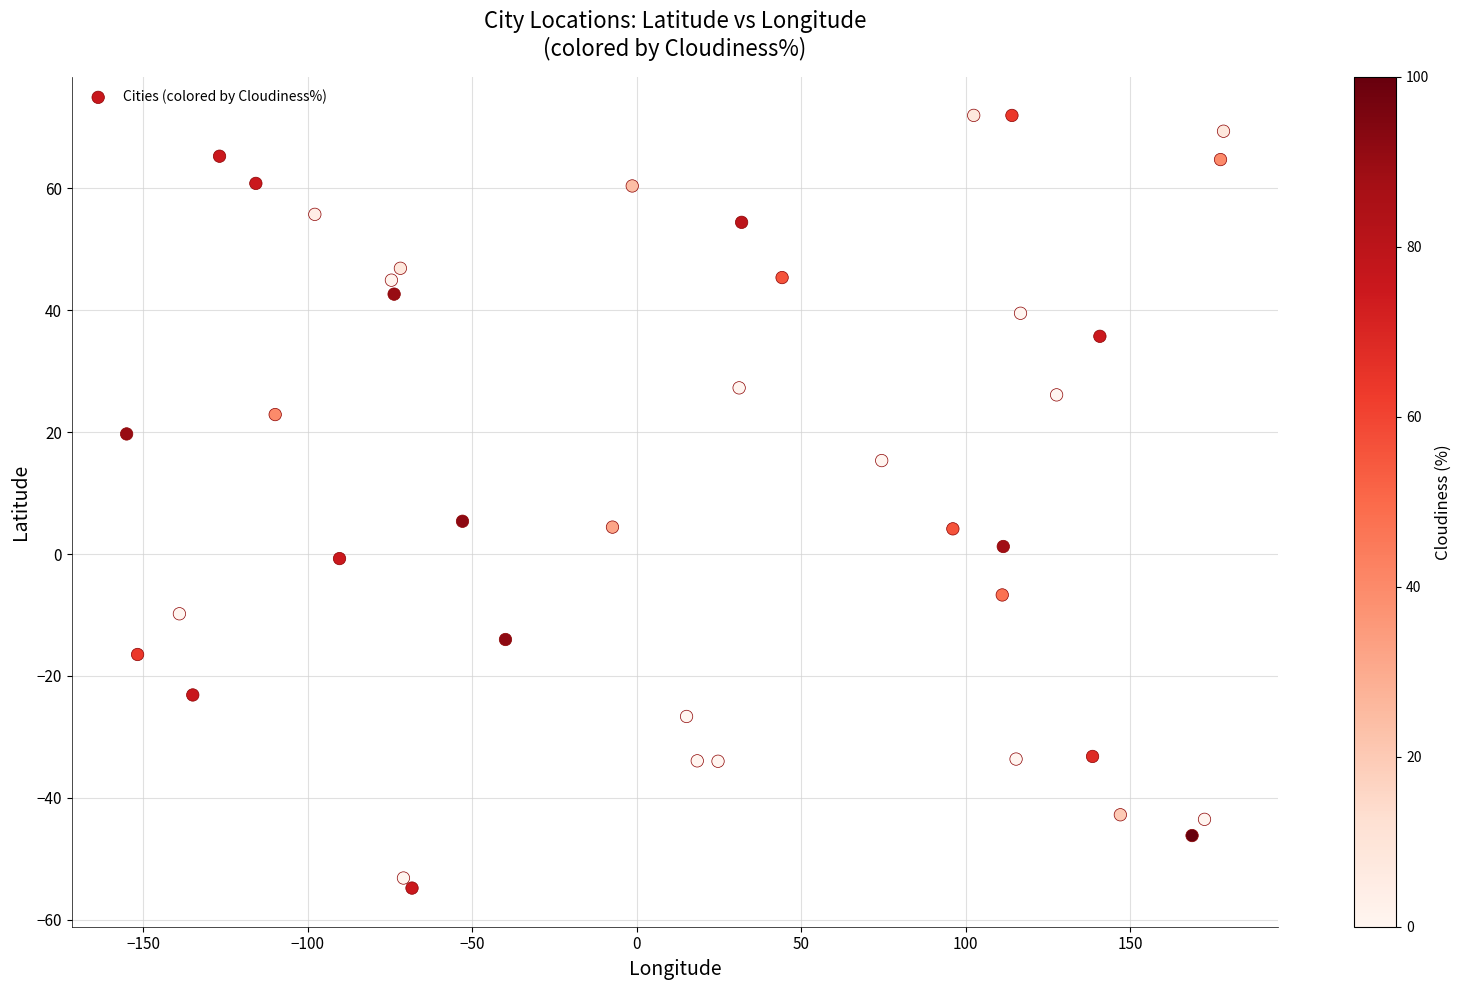

What is the range of X values (max minus min)?

333.5